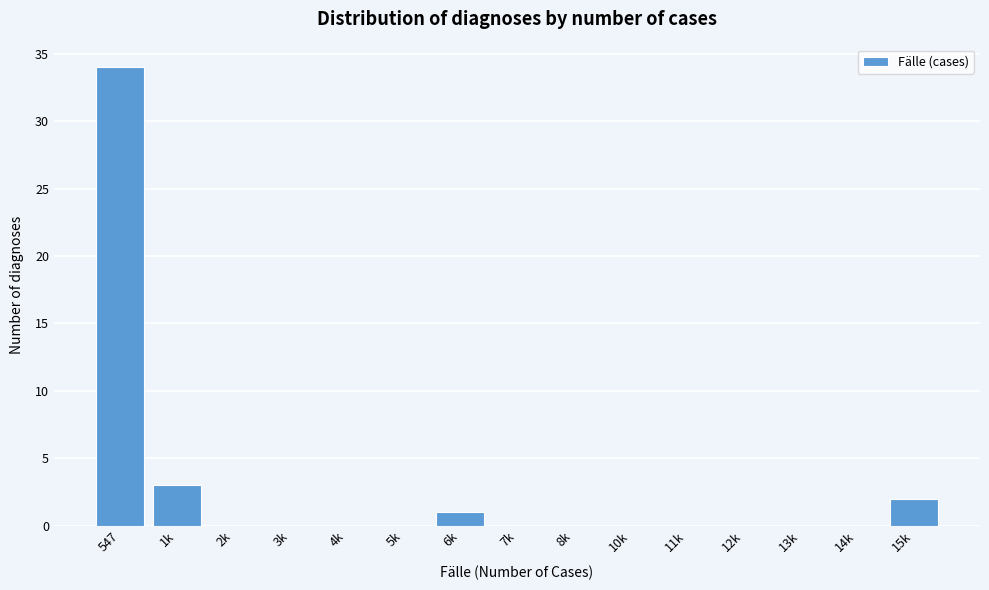

Reading right to left, list all the values displayed in this chart.

15k=2	14k=0	13k=0	12k=0	11k=0	10k=0	8k=0	7k=0	6k=1	5k=0	4k=0	3k=0	2k=0	1k=3	547=34